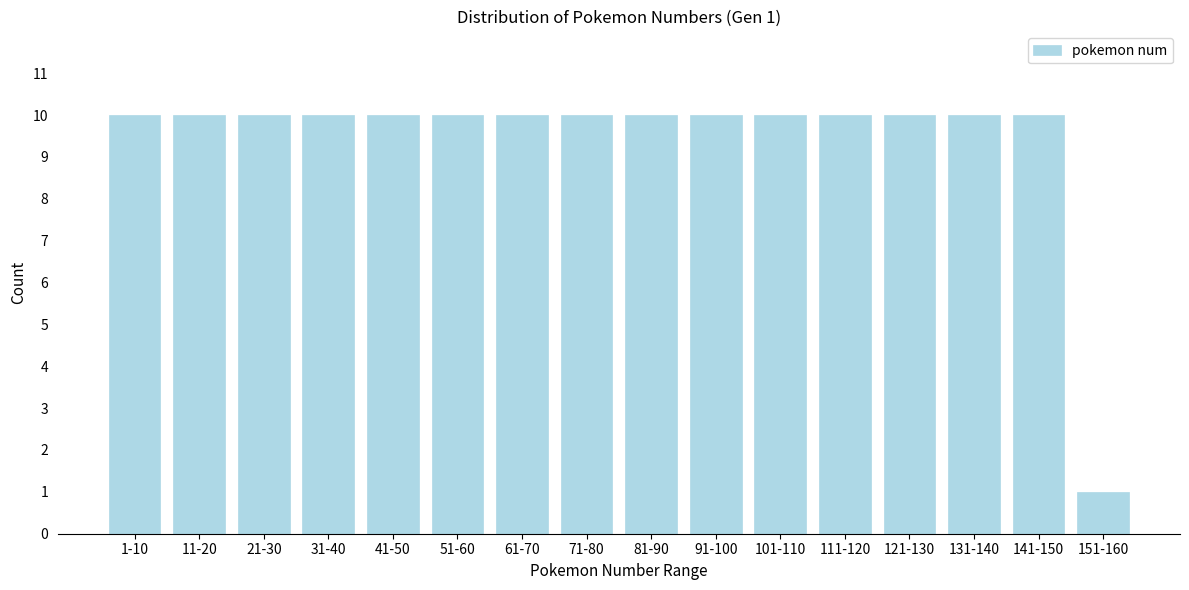

Reading right to left, transcribe all the data shown in this chart.

1	10	10	10	10	10	10	10	10	10	10	10	10	10	10	10